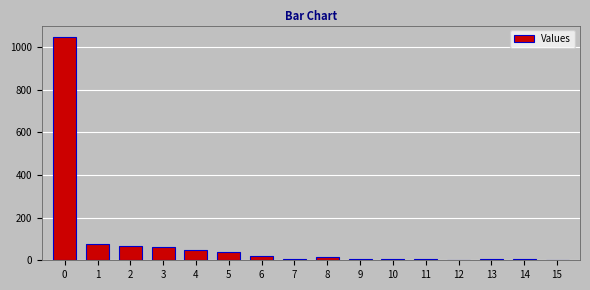

What is the ratio of the value at 1 to the value at 12?

26.0